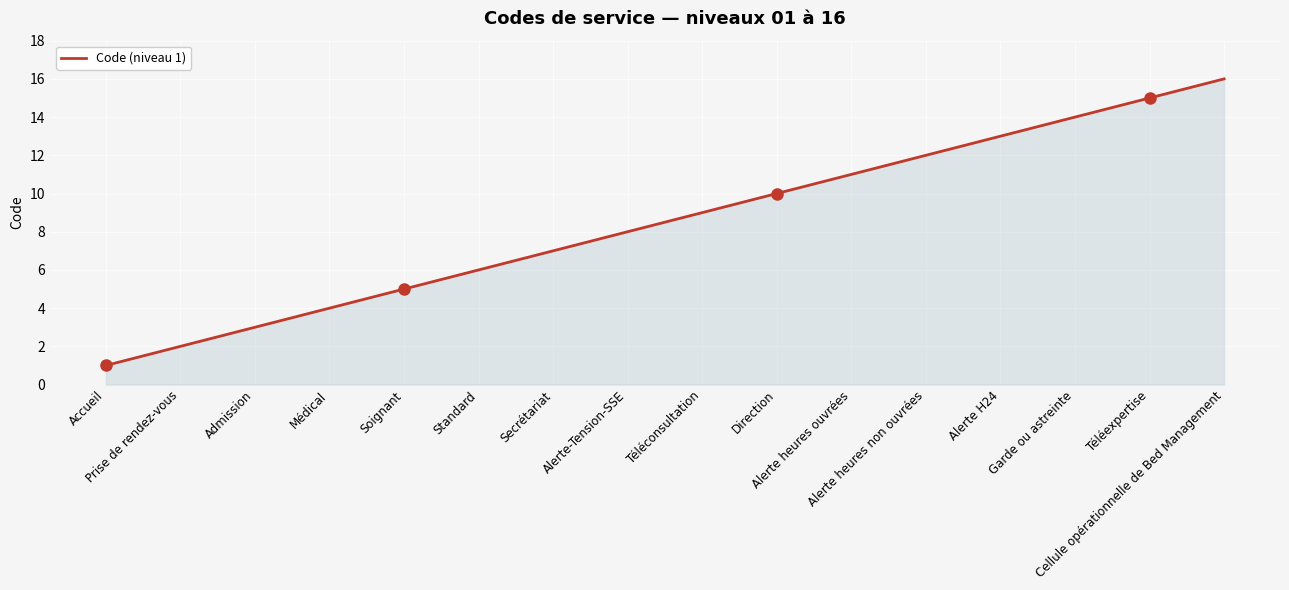

Where is the data nearest to the value 8?

Alerte-Tension-SSE